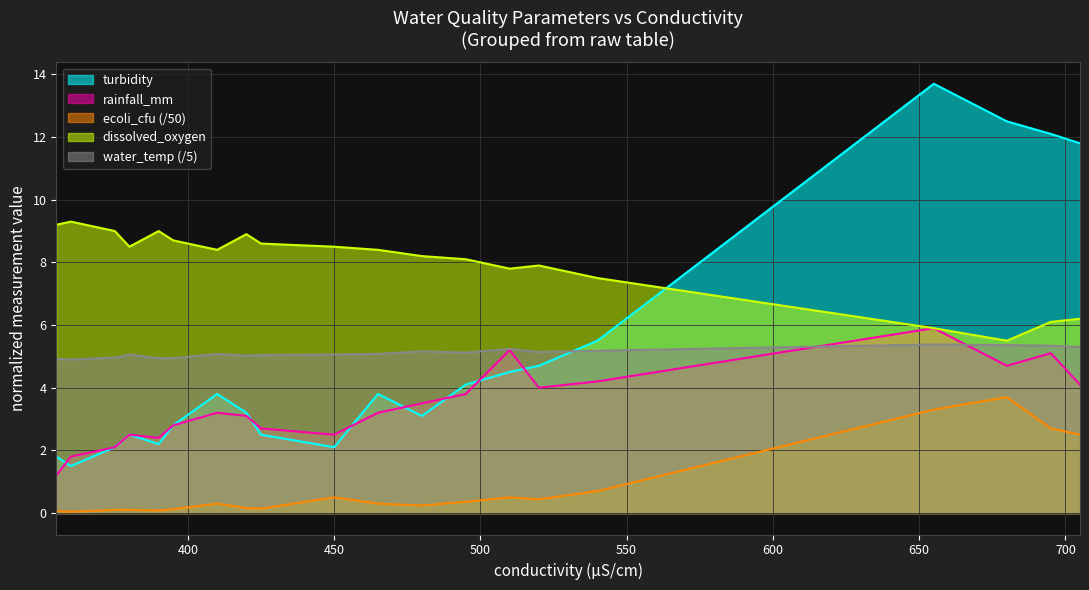

What is the difference between the maximum and second lowest values in the ecoli_cfu series?

3.6